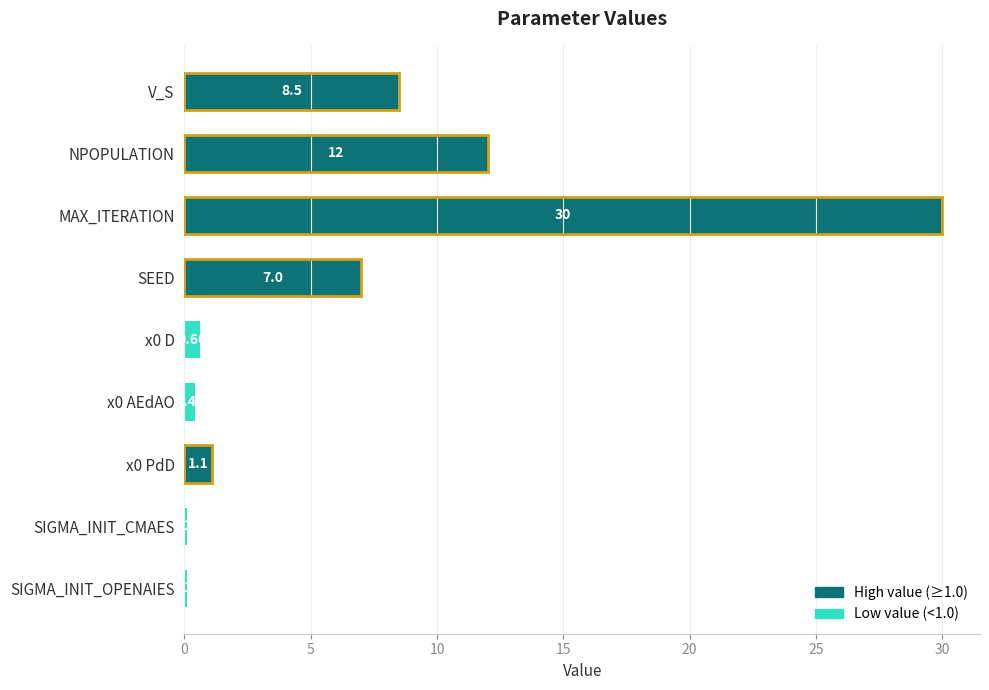

At which category does the chart reach its peak across all series?

MAX_ITERATION